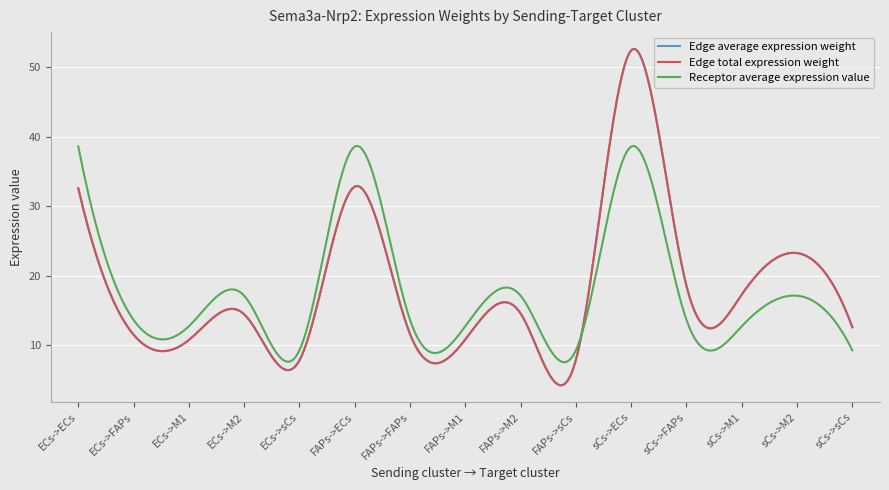

Which series has the widest spread of values?

Edge average expression weight